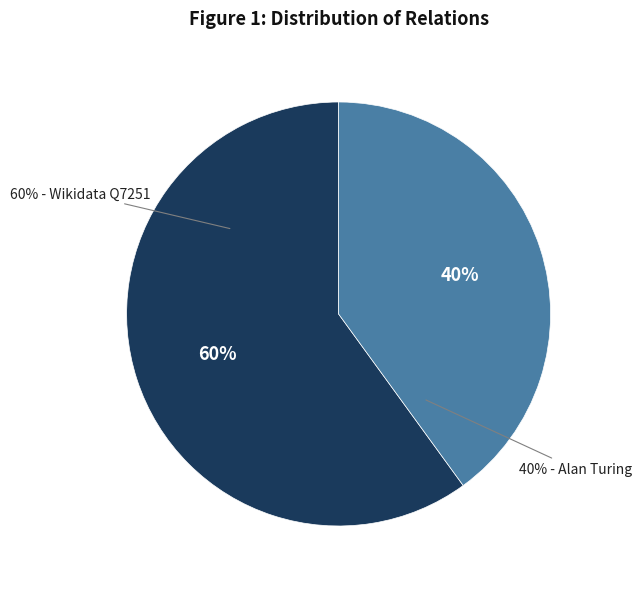

What is the largest slice in the pie chart?

http://www.wikidata.org/entity/Q7251